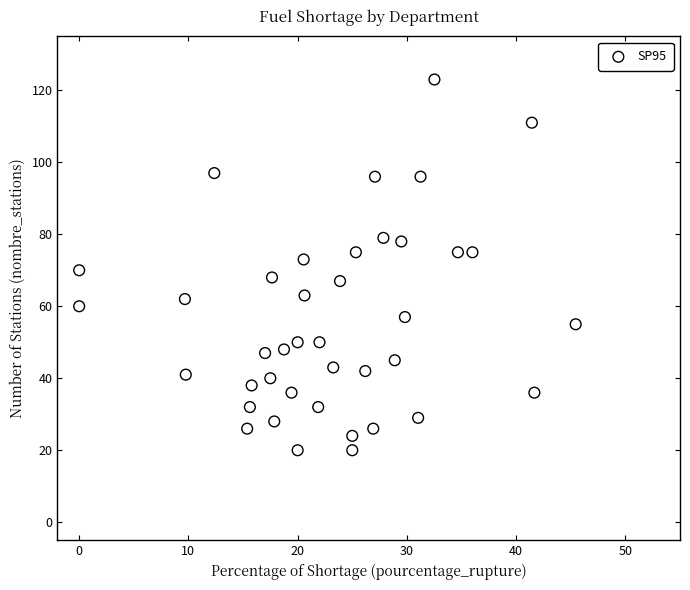

What is the range of Y values (max minus min)?

103